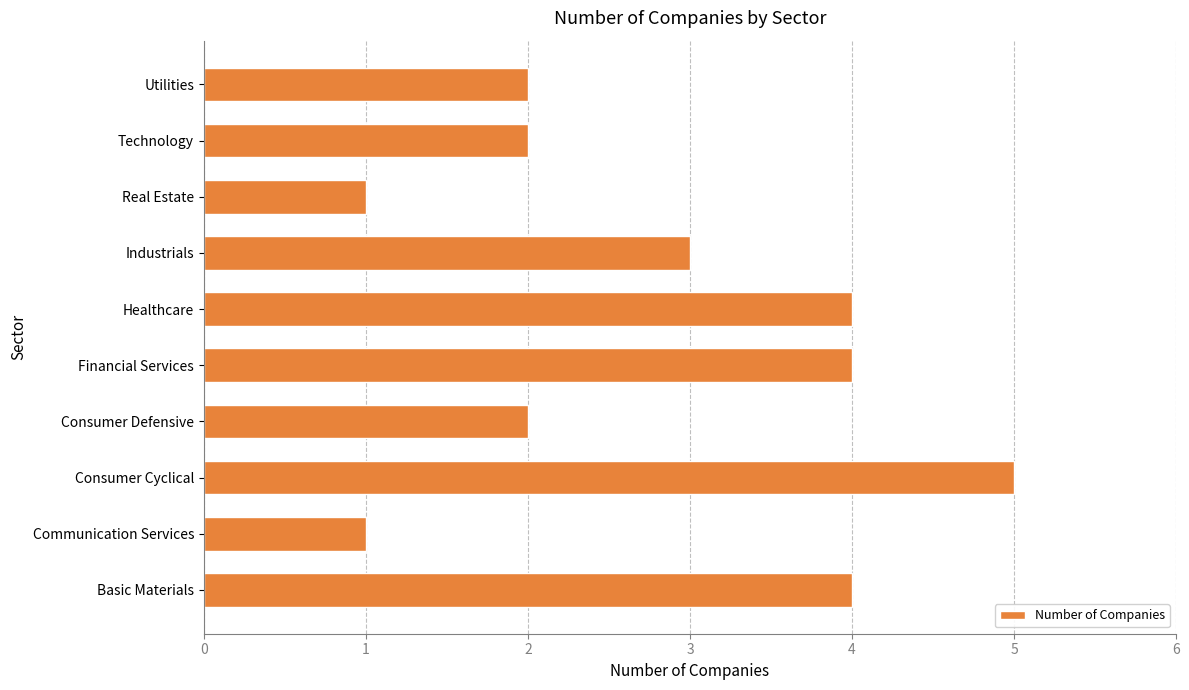

The chart shows a value of 6 at Financial Services. True or false?

False